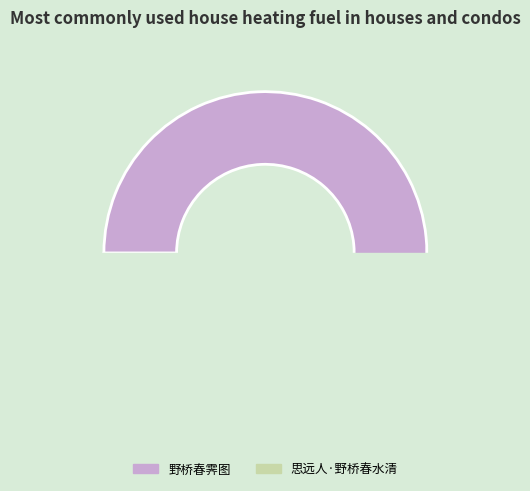

Combined, what portion of the pie is 野桥春霁图 and 思远人·野桥春水清?

100.0%